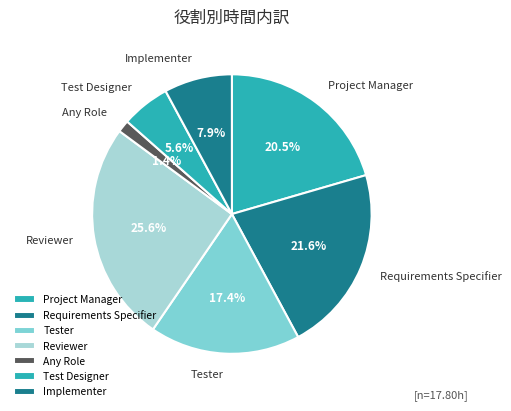

To the nearest percent, what is the difference between the largest and smallest slice percentages?

24%